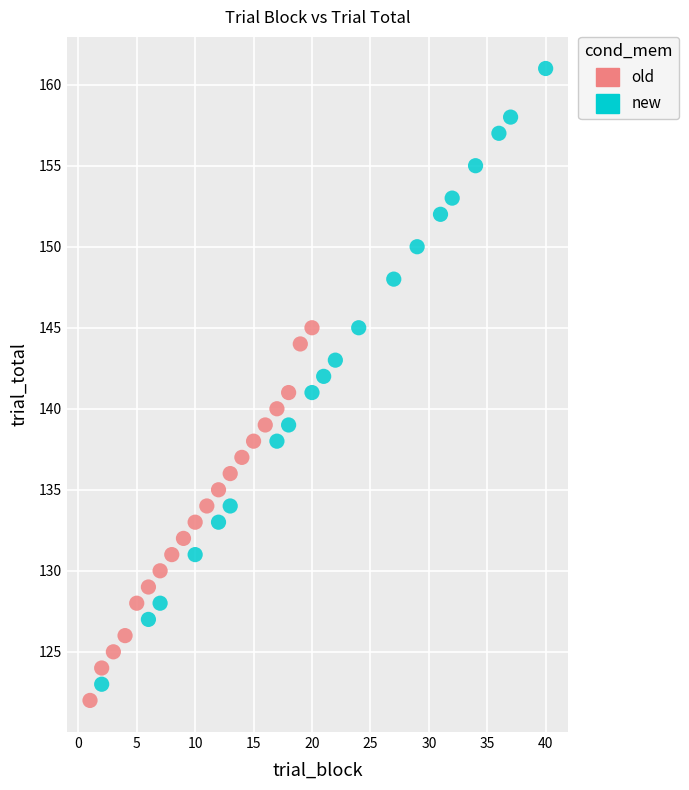

Which series has the largest Y range (max minus min)?

new